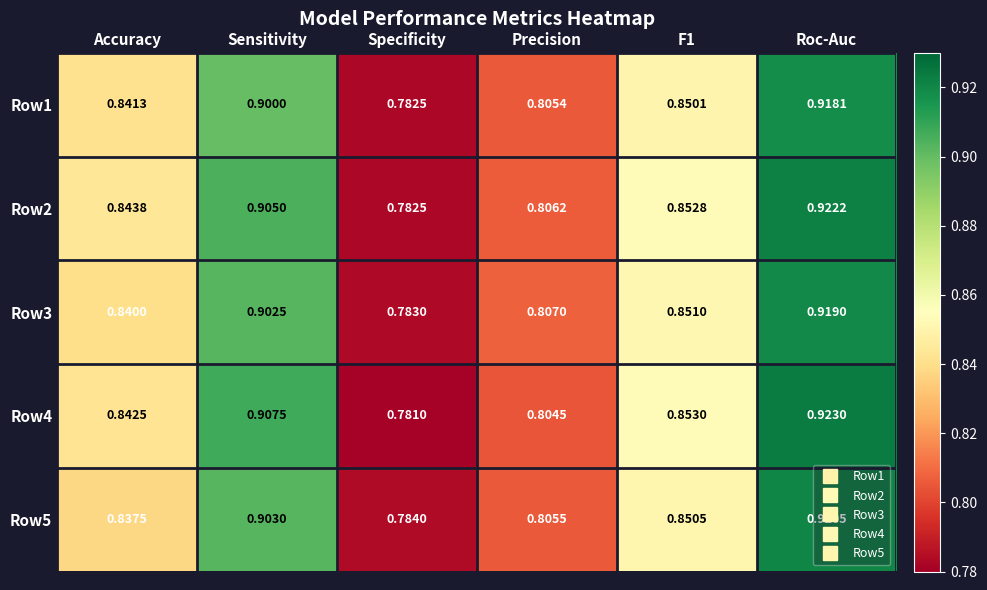

At which category does the chart reach its minimum across all series?

Specificity